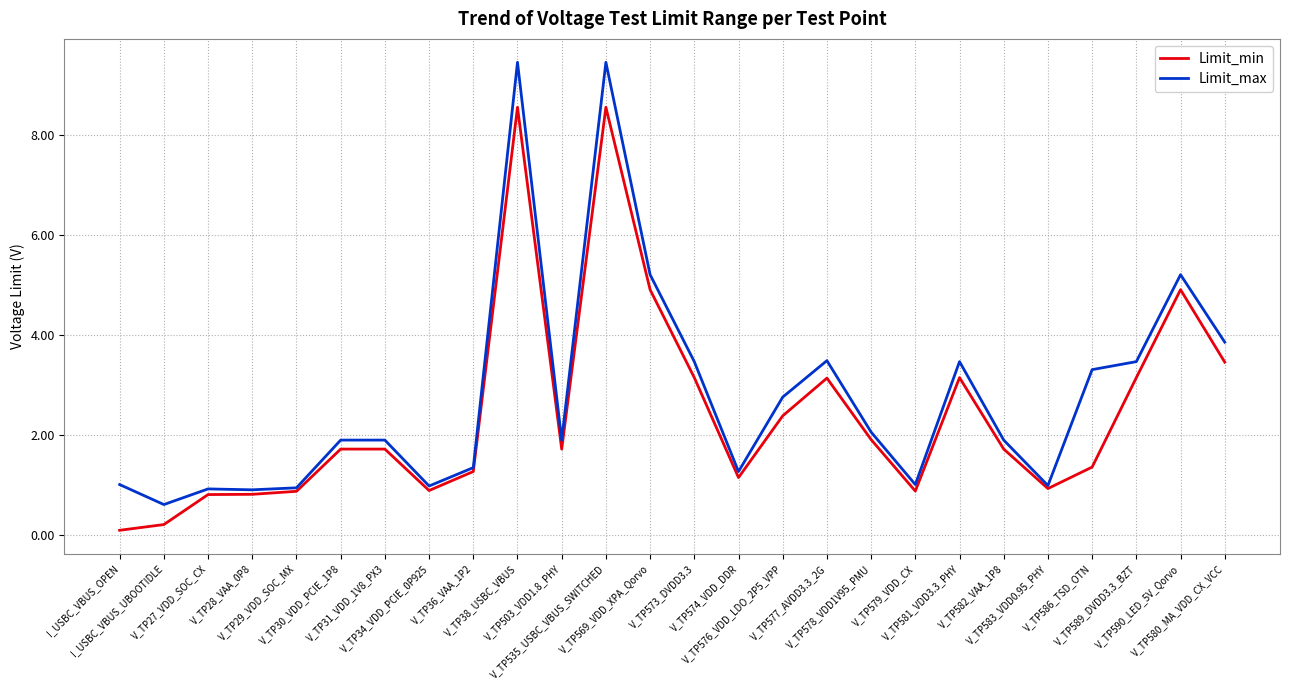

What is the sum of the Limit_min values at V_TP573_DVDD3.3 and V_TP586_TSD_OTN?

4.5